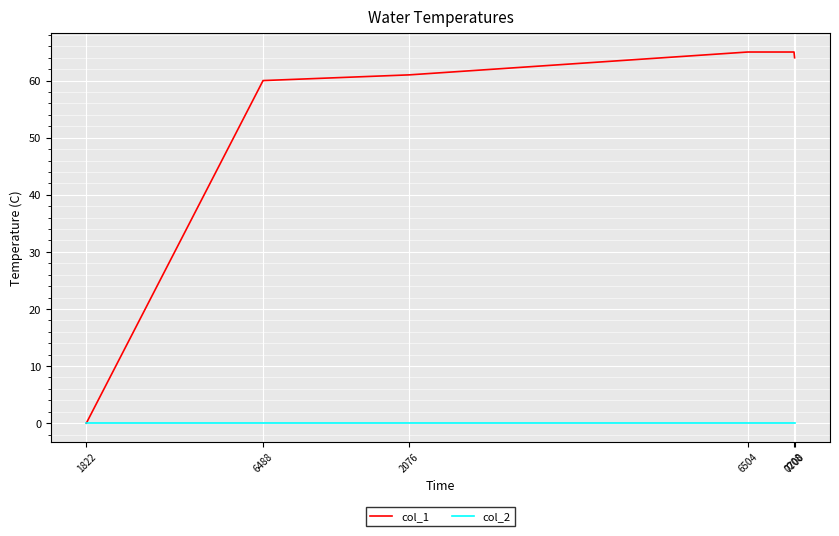

List the series in order of their overall mean, lowest first.

col_2, col_1